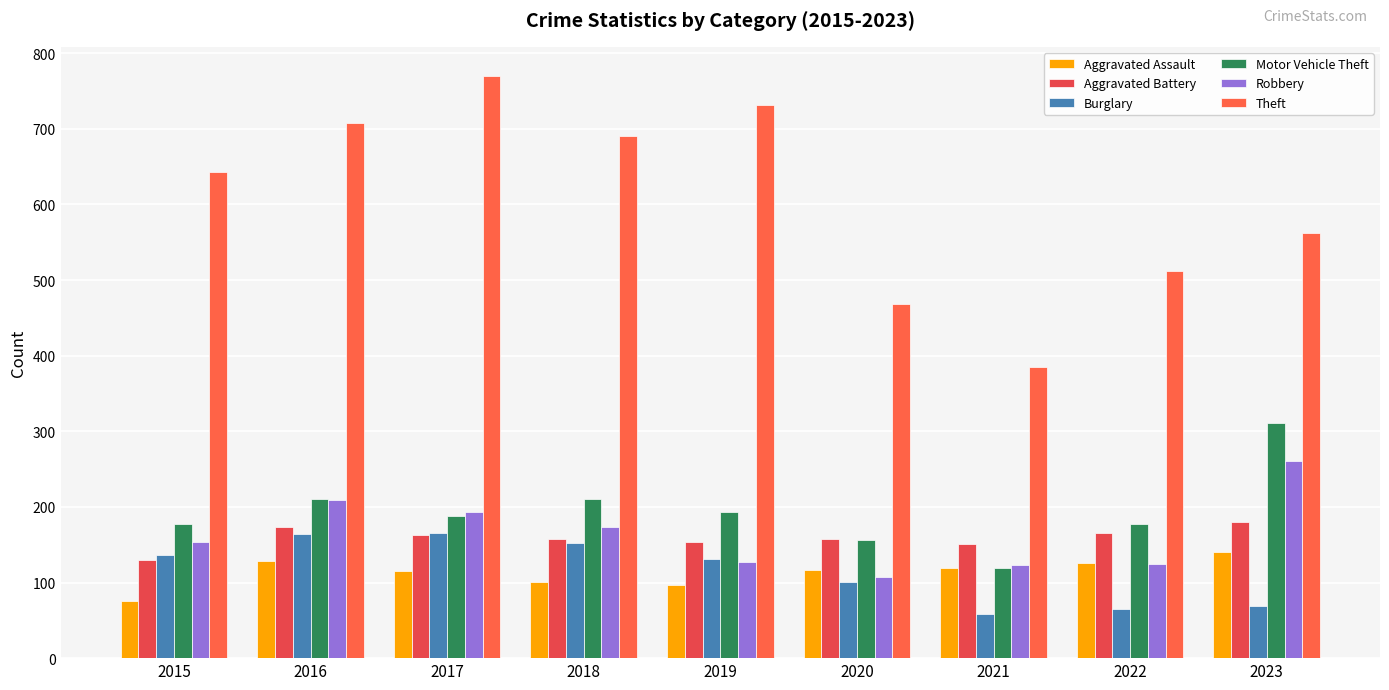

At how many categories does at least one series exceed 207?

9